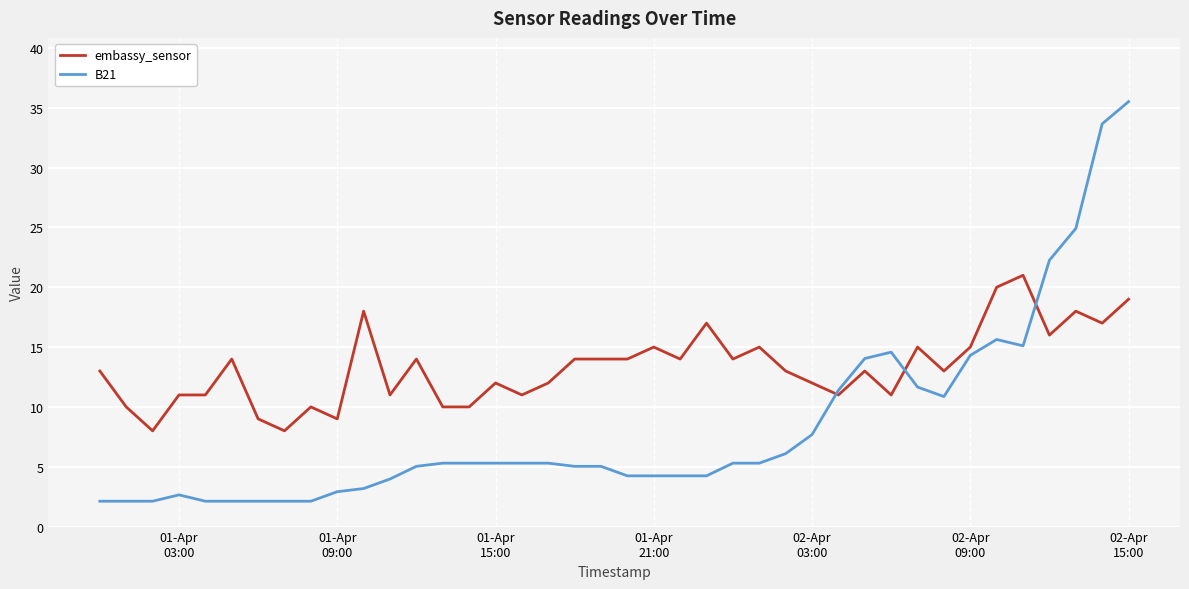

True or false: B21 has more than 1 points higher than both neighbors.

True